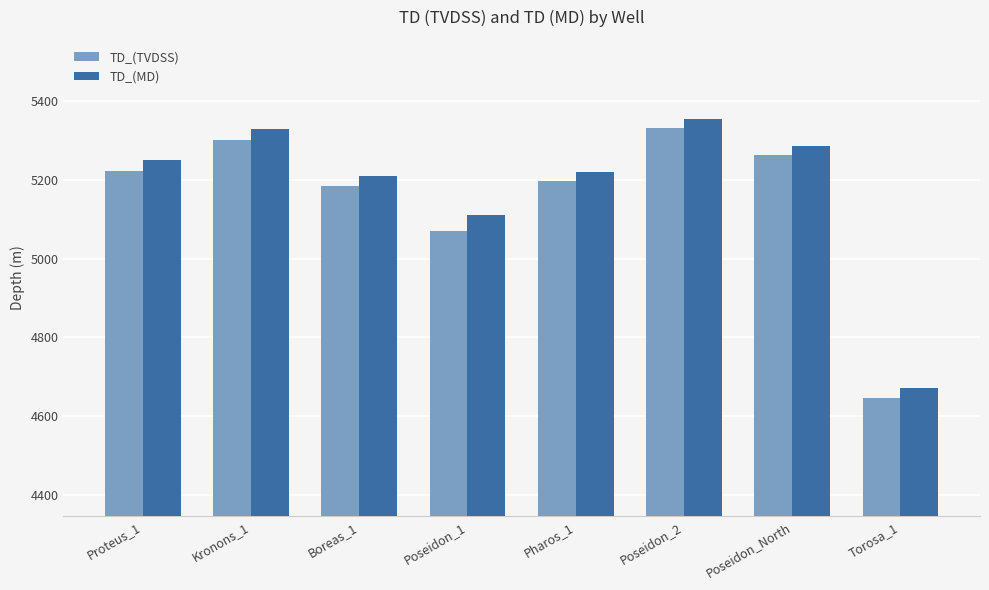

Is the value of TD_(TVDSS) at Poseidon_1 greater than the value of TD_(MD) at Proteus_1?

No